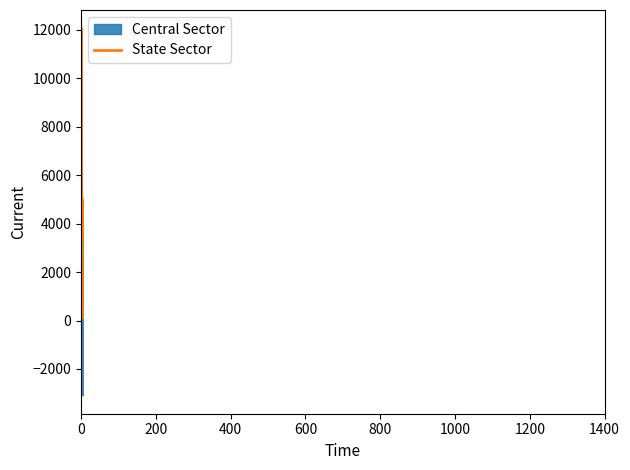

How many data points in State Sector are above 4680?

2